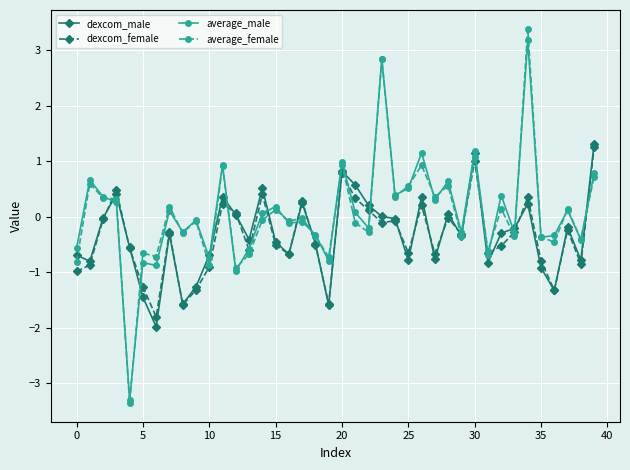

How many positive values does the average_male series have?

20